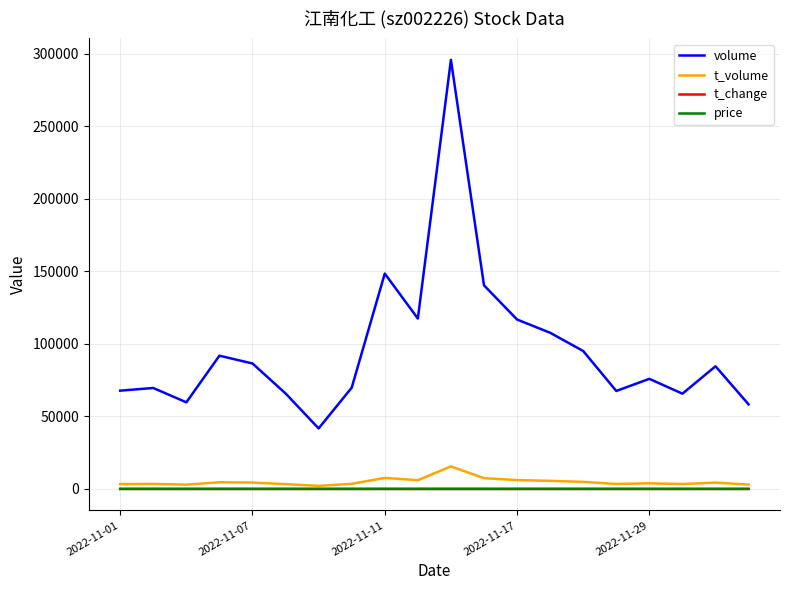

True or false: volume and price cross at least once.

False